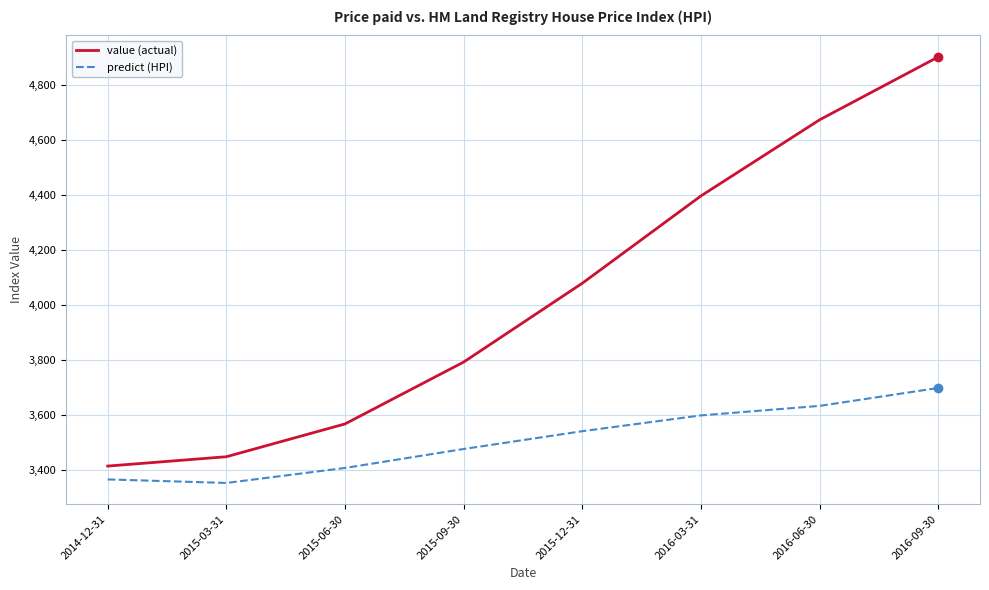

True or false: value (actual) has more than 0 interior local peaks.

False